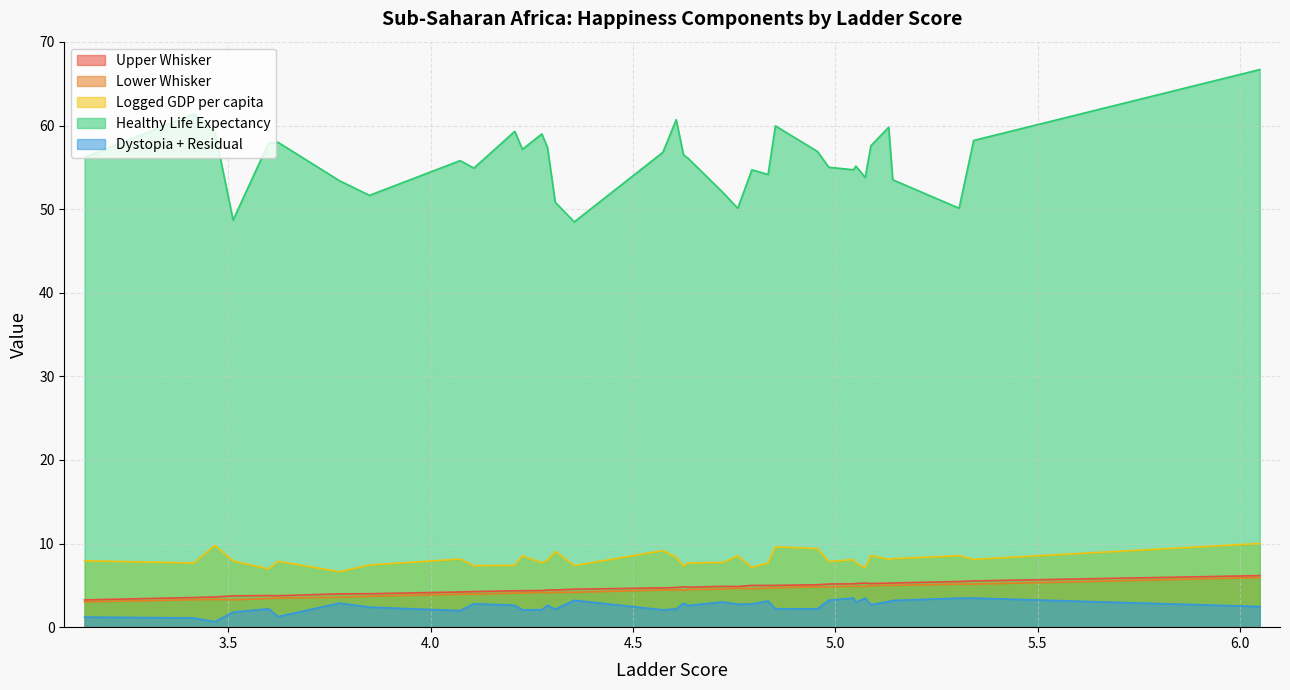

True or false: lowerwhisker has more than 1 points higher than both neighbors.

True